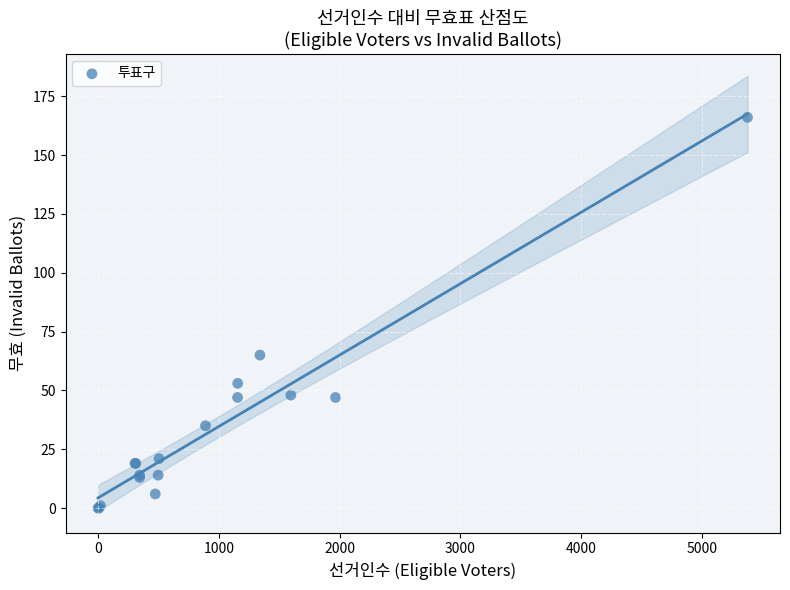

What Y value in the scatter plot is closest to 83?

65